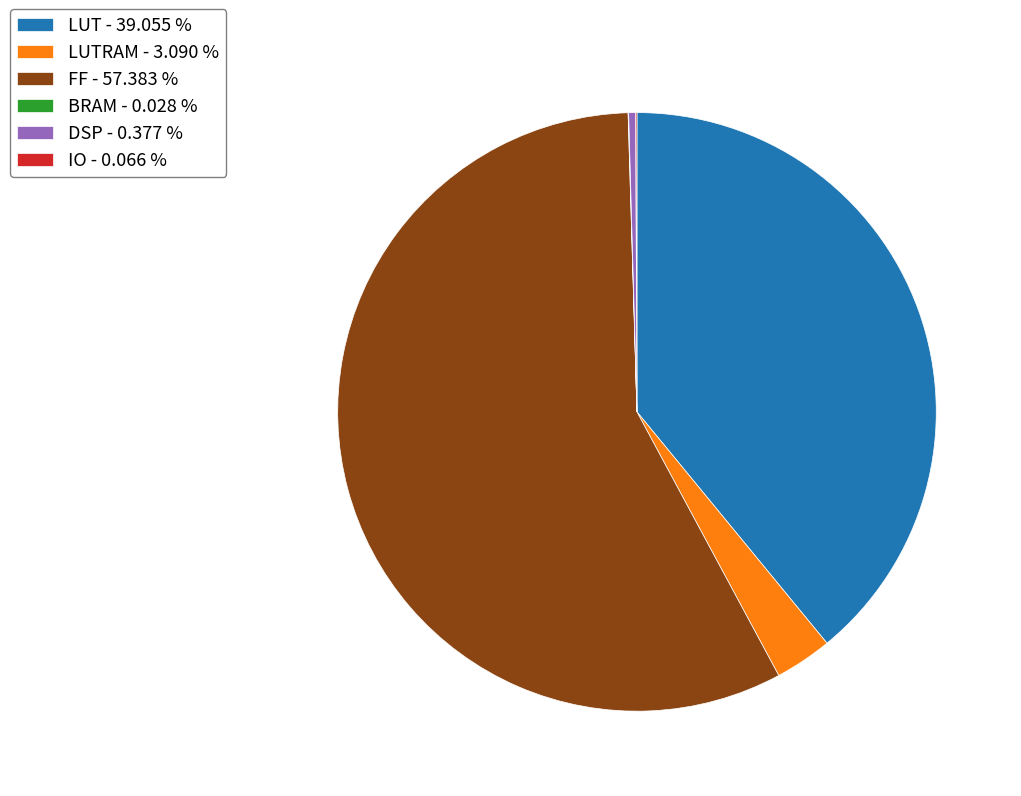

Which slice represents more than half of the pie?

FF - 57.383 %